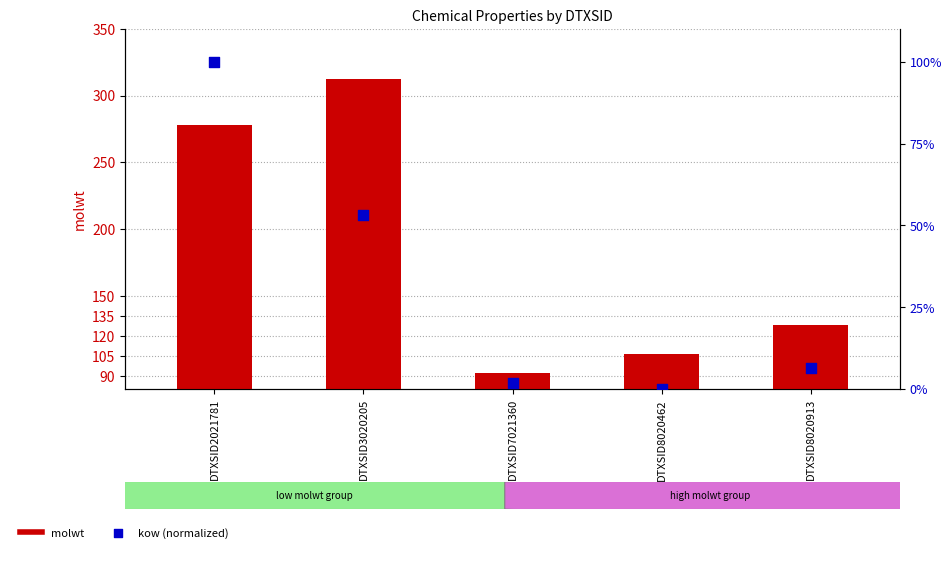

Which series has the largest total across all categories?

molwt